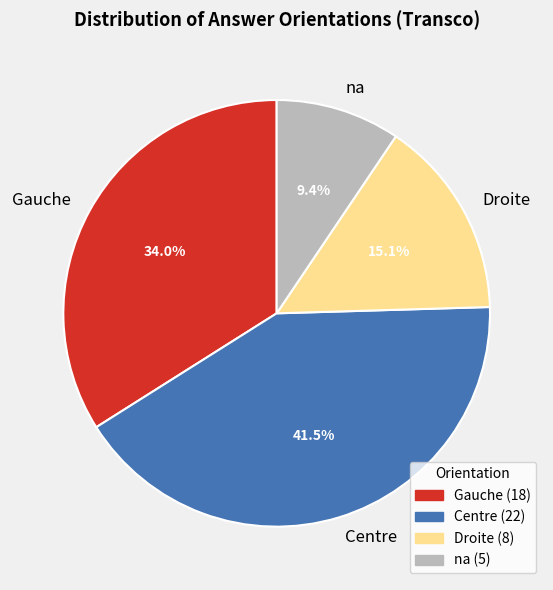

Is it true that Gauche is 34% of the pie?

True